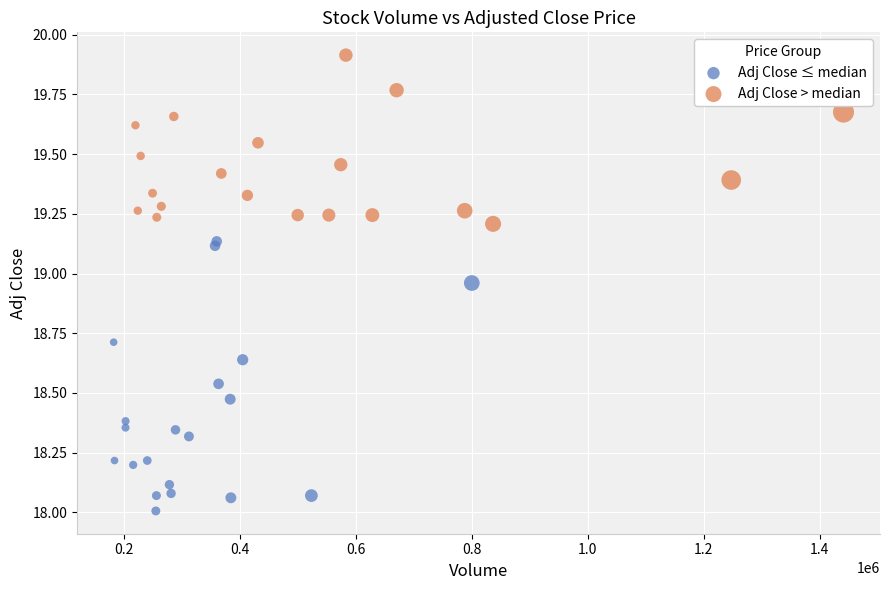

Which series contains the highest Y value?

Adj Close > median